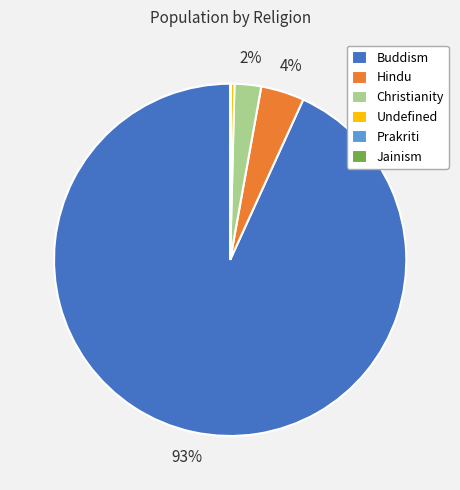

To the nearest percent, what percentage of the pie is Hindu?

4%